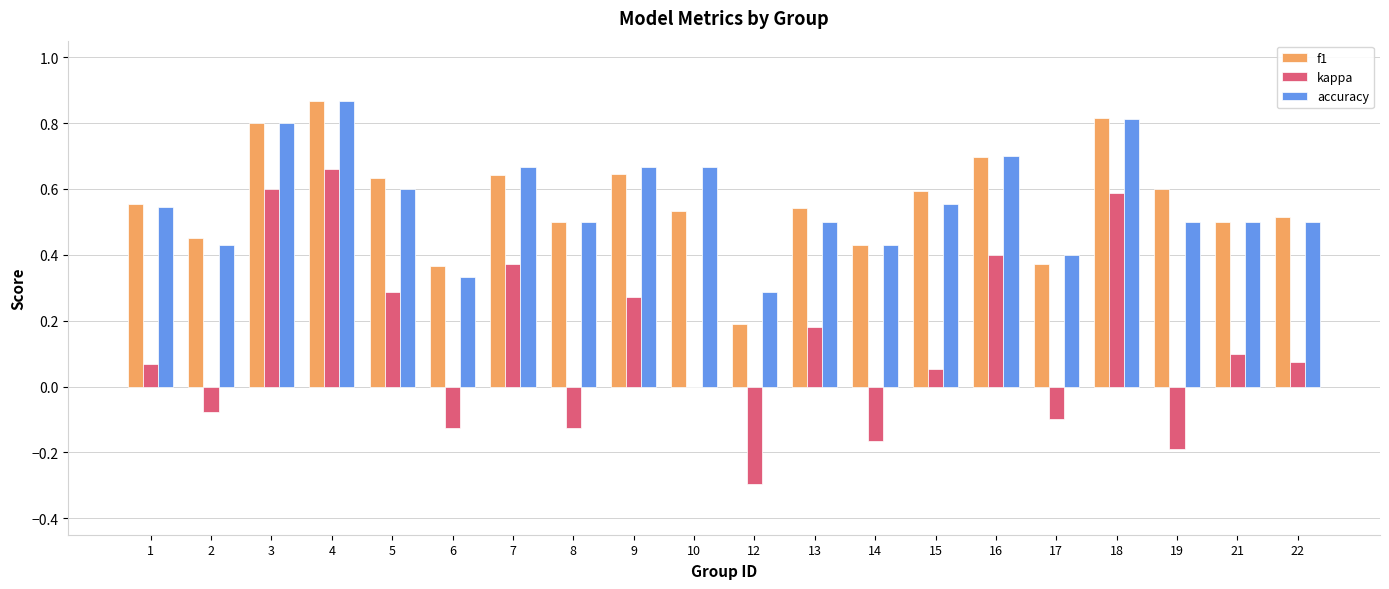

At which category does the chart reach its peak across all series?

4